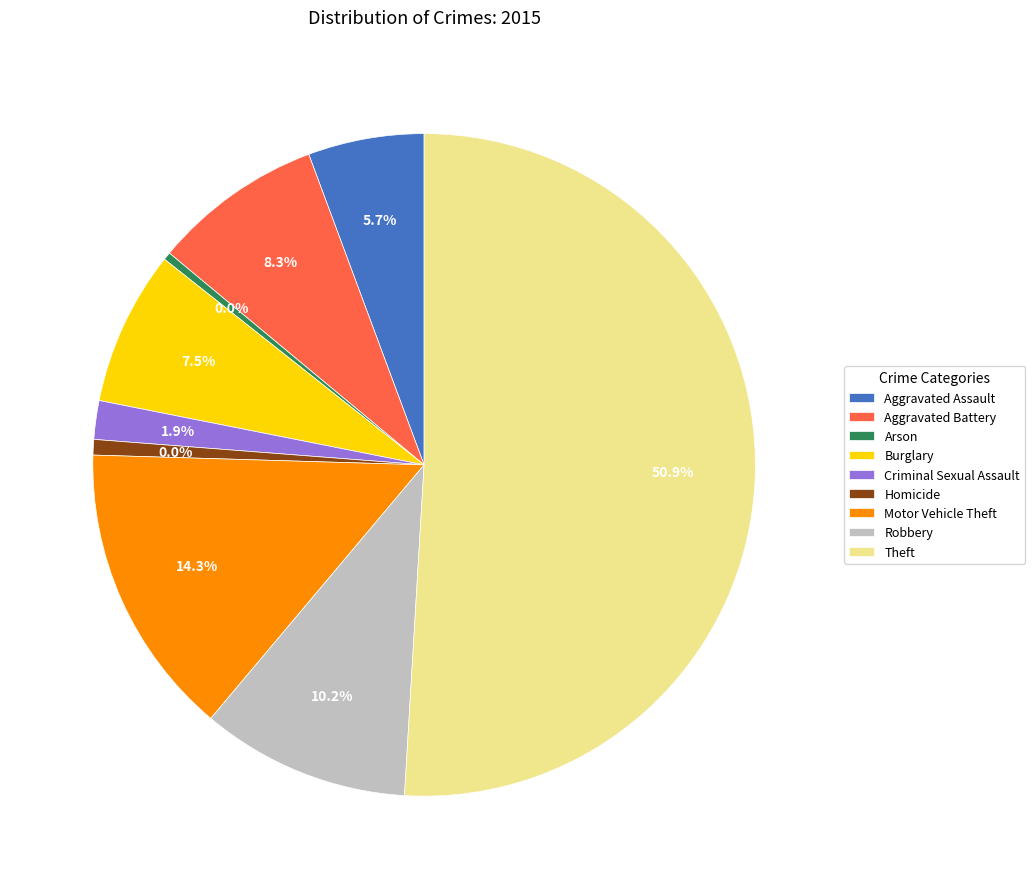

Is there any slice that represents more than half of the pie?

Yes